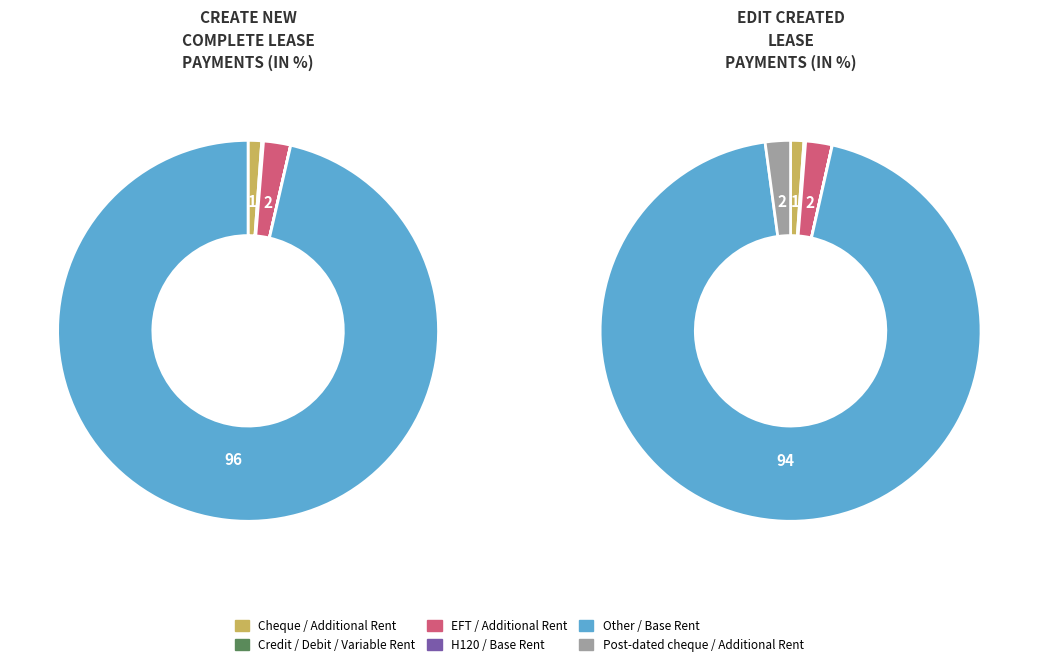

True or false: Credit / Debit / Variable Rent accounts for 0% of the total.

True